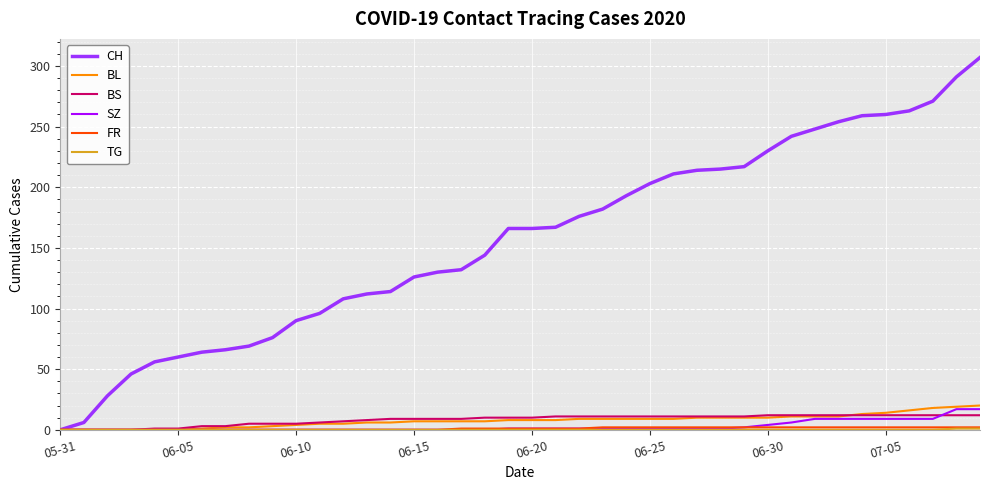

Which series has the largest total across all categories?

CH